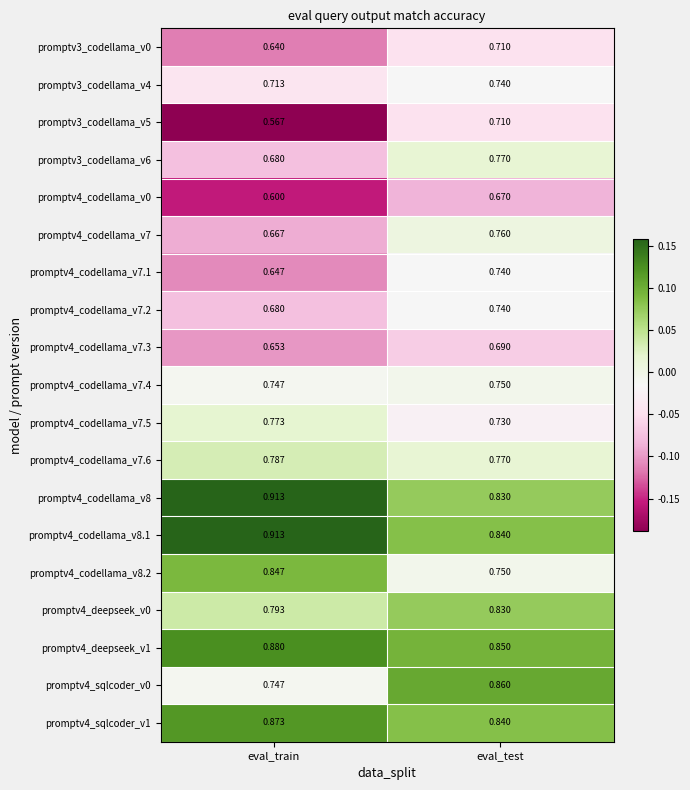

Which series has the largest total across all categories?

promptv4_codellama_v8.1